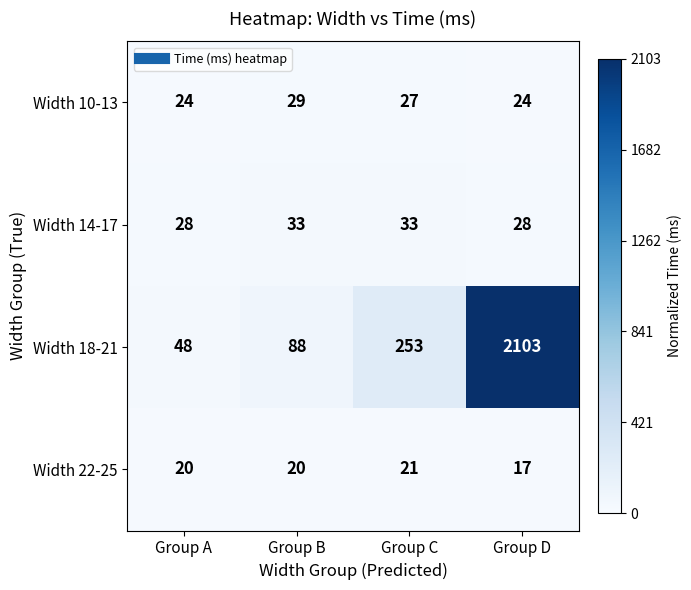

Which series has the largest range (max minus min)?

Width 18-21